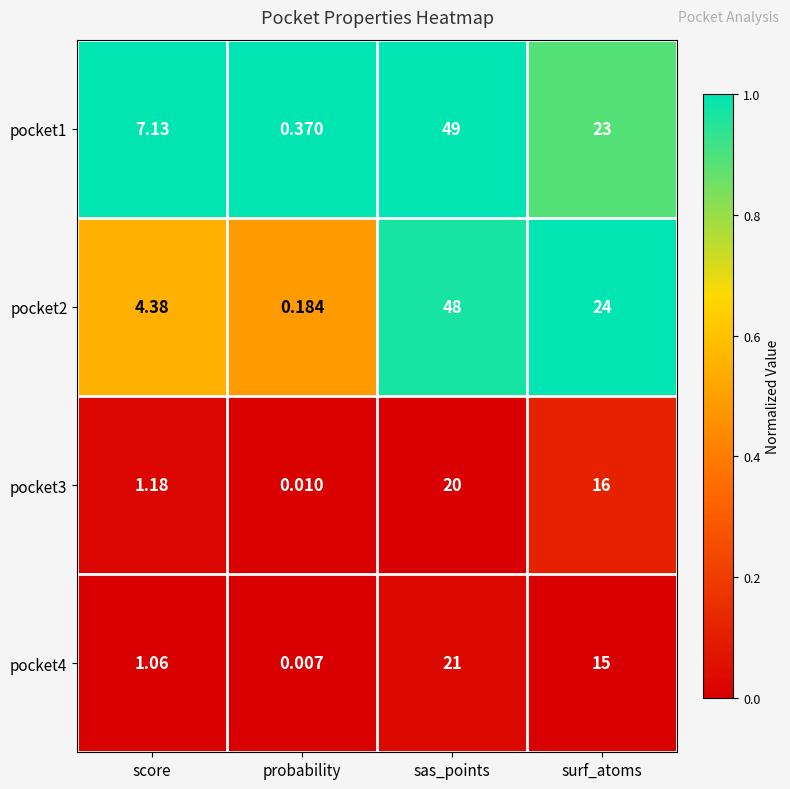

Which series has the largest total across all categories?

pocket1